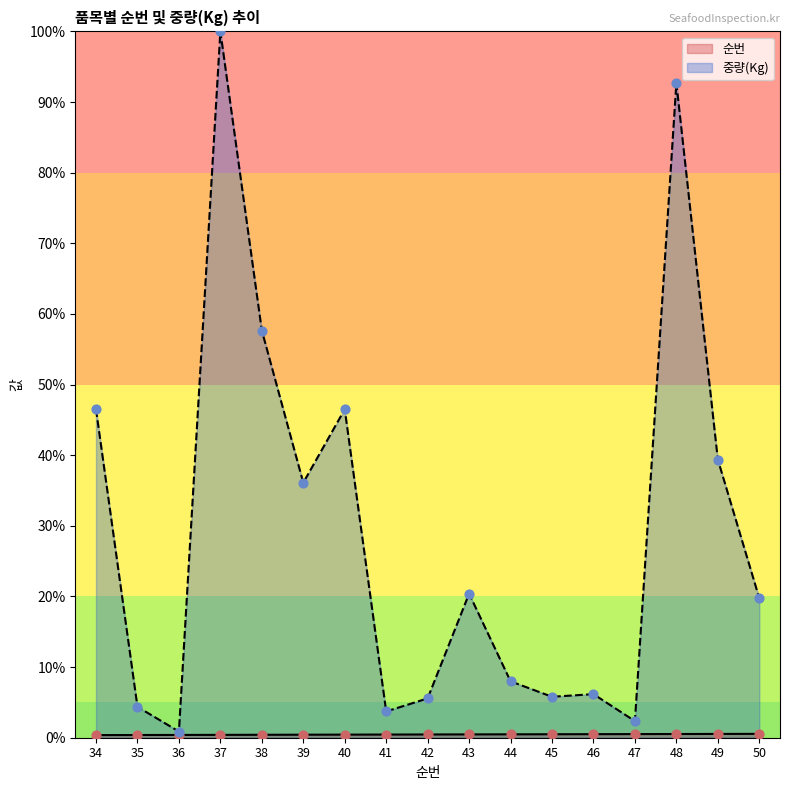

Which series contains the highest Y value?

중량(Kg)